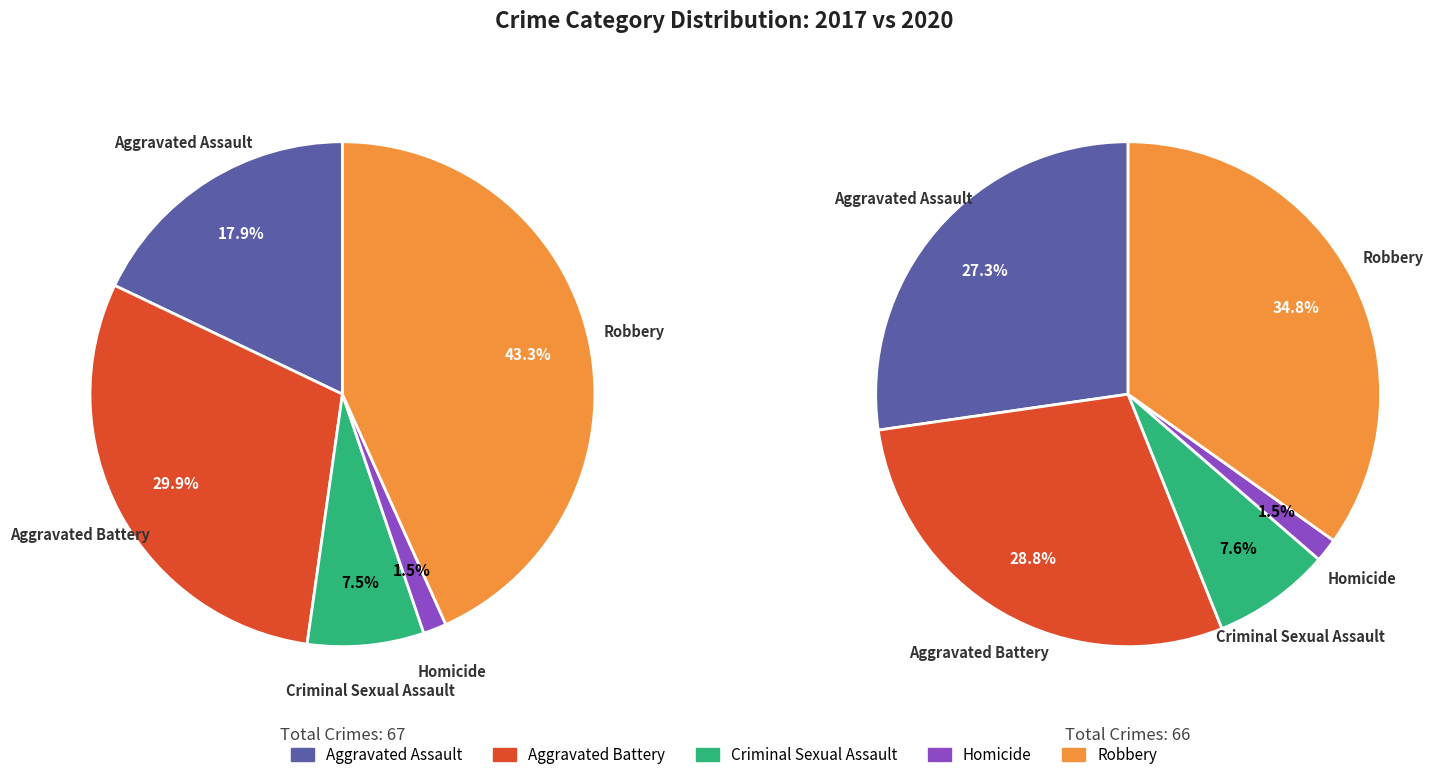

To the nearest percent, what is the difference between the Robbery and Criminal Sexual Assault slice percentages?

36%